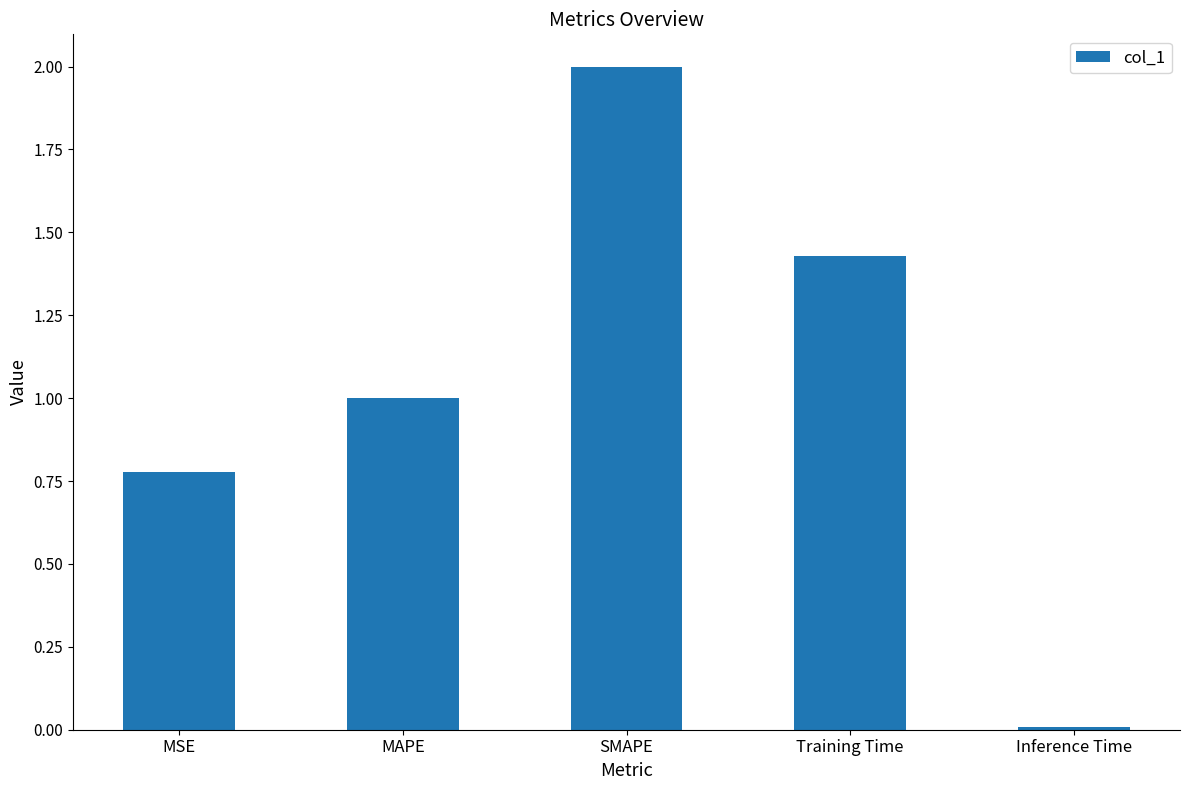

The value at Training Time is 0.7. True or false?

False